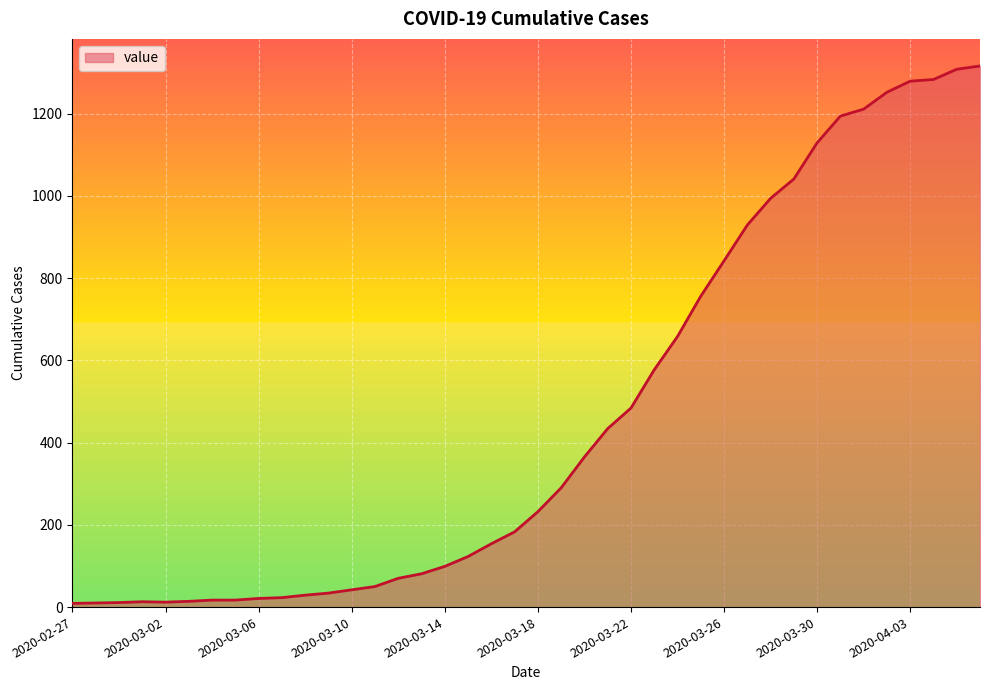

What is the difference between the maximum and minimum values?

1307